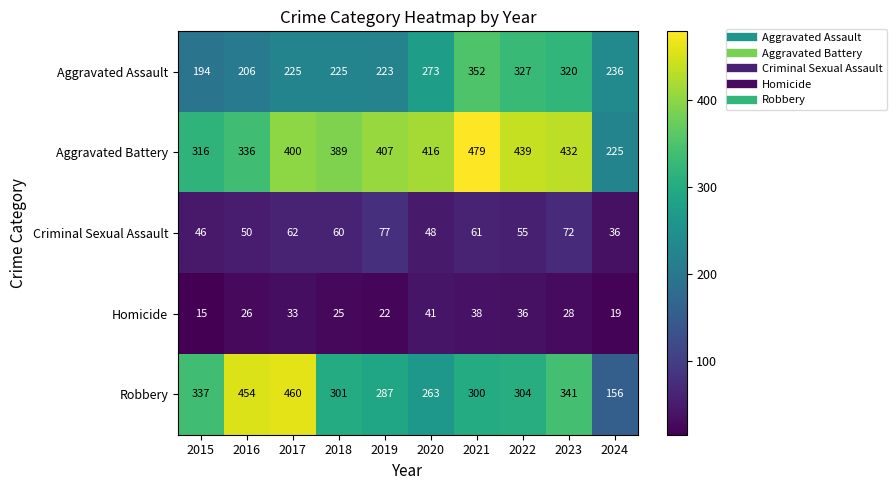

At how many categories does at least one series exceed 78?

10